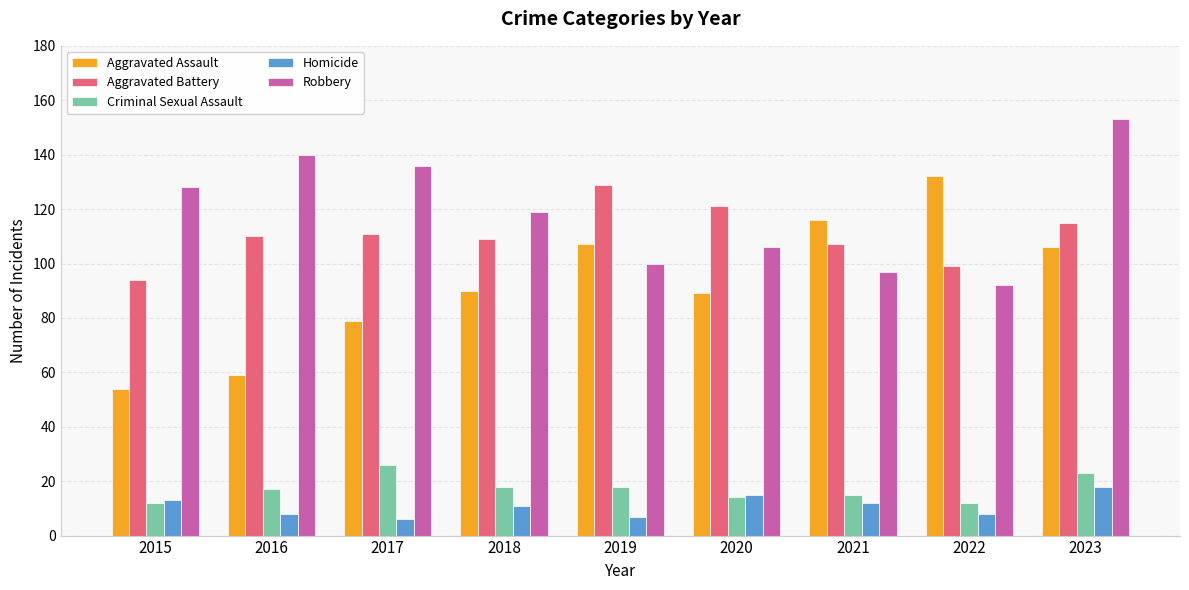

What is the sum of all Homicide values?

98